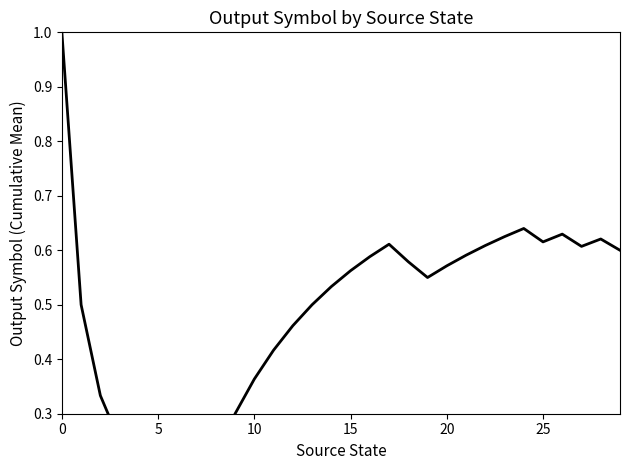

Count the values in the range 0 to 1.

30